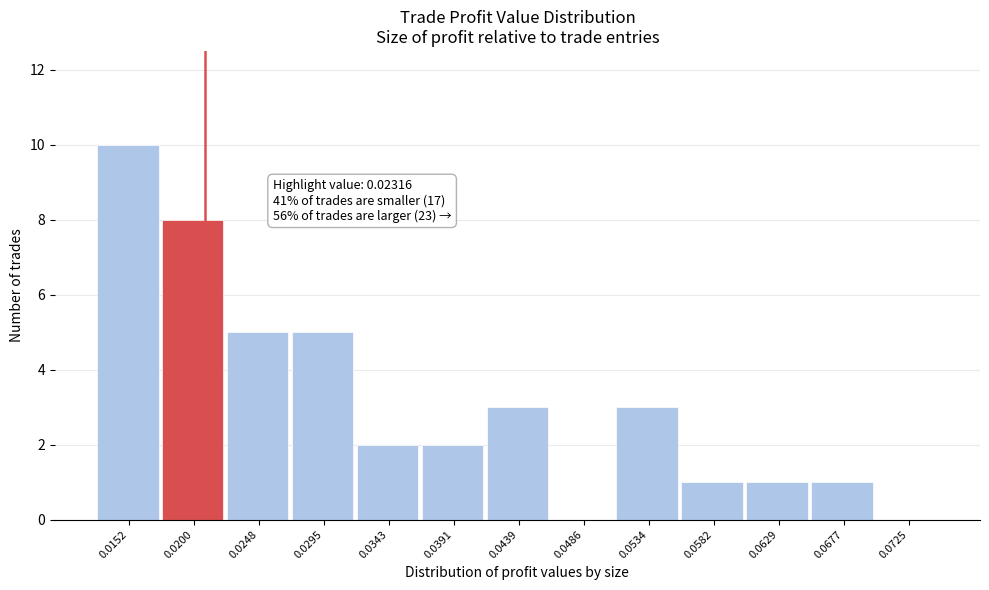

Reading left to right, what are all the values shown in this chart?

0.0152=10	0.0200=8	0.0248=5	0.0295=5	0.0343=2	0.0391=2	0.0439=3	0.0486=0	0.0534=3	0.0582=1	0.0629=1	0.0677=1	0.0725=0